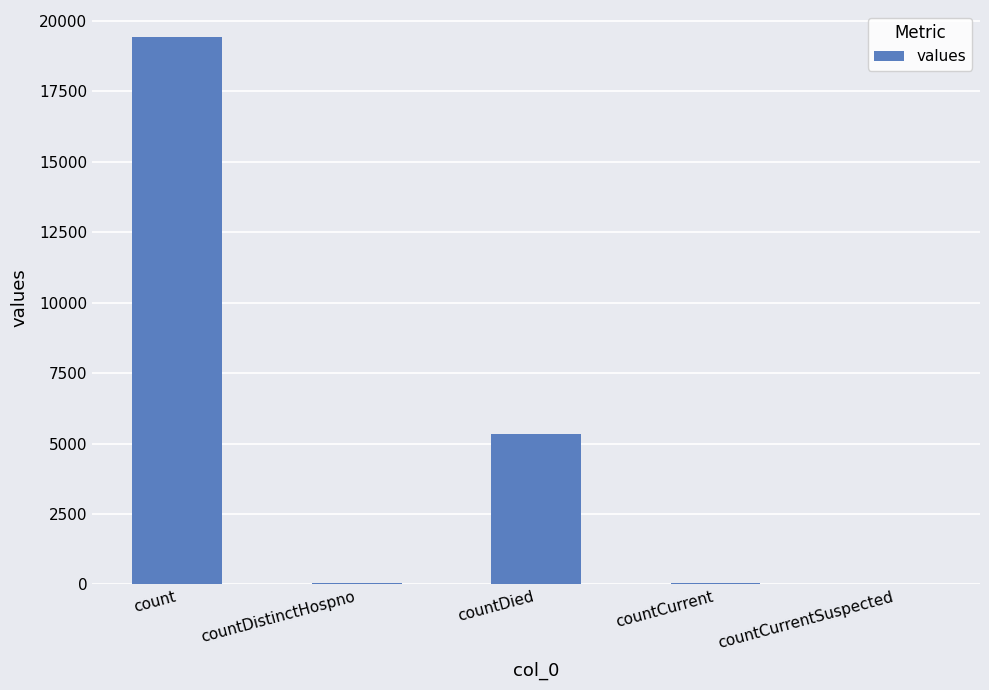

Between count and countCurrent, which is larger?

count